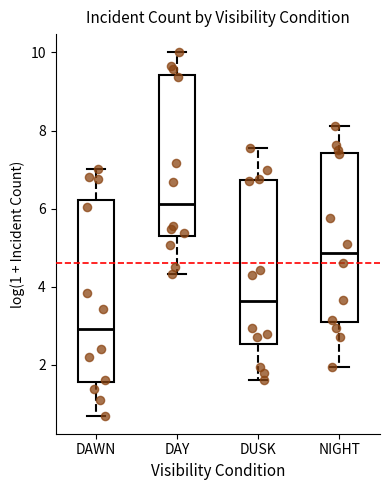

Reading left to right, read every box against the y-axis: the position of its median line, the range the box covers, and the ends of its whiskers. The values are not printed on the chart, so give them approximately, as read against the axis.

DAWN: median 3.0, box 1.6 to 6.2, whiskers 0.6 to 7.0
DAY: median 6.2, box 5.4 to 9.4, whiskers 4.4 to 10.0
DUSK: median 3.6, box 2.6 to 6.8, whiskers 1.6 to 7.6
NIGHT: median 4.8, box 3.0 to 7.4, whiskers 2.0 to 8.2